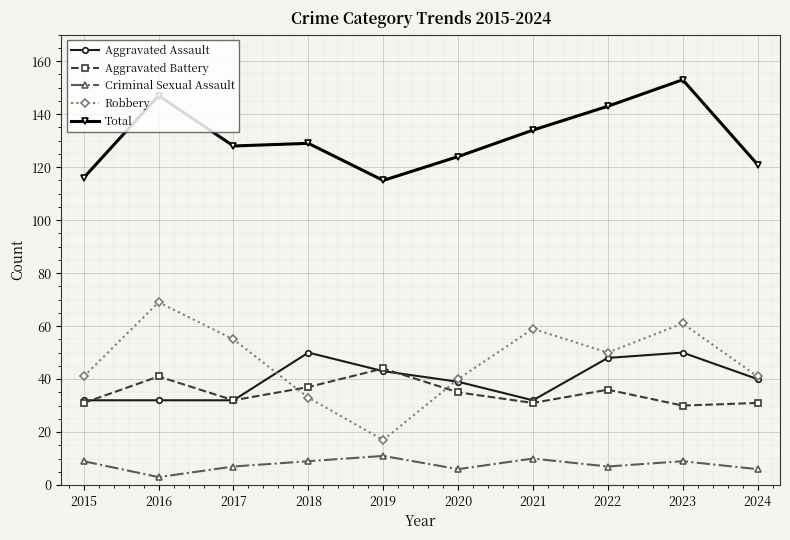

What are all the series names shown in the legend?

Aggravated Assault, Aggravated Battery, Criminal Sexual Assault, Robbery, Total